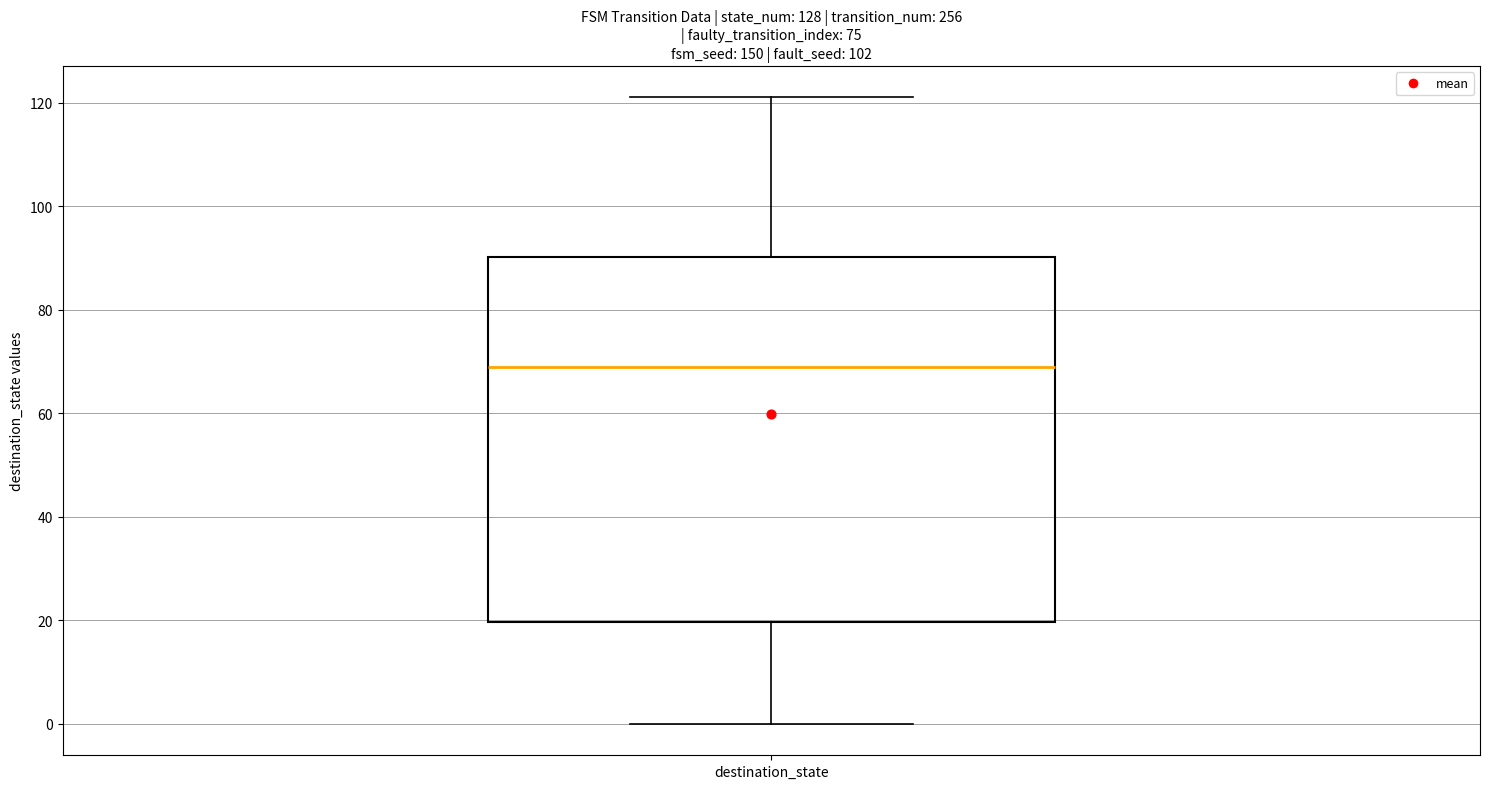

Transcribe this box plot: give where the median line is, the range the box spans, and where the two whiskers end, as read against the y-axis. The values are not printed on the chart, so give them approximately, as read against the axis.

median 70, box 20 to 90, whiskers 0 to 122